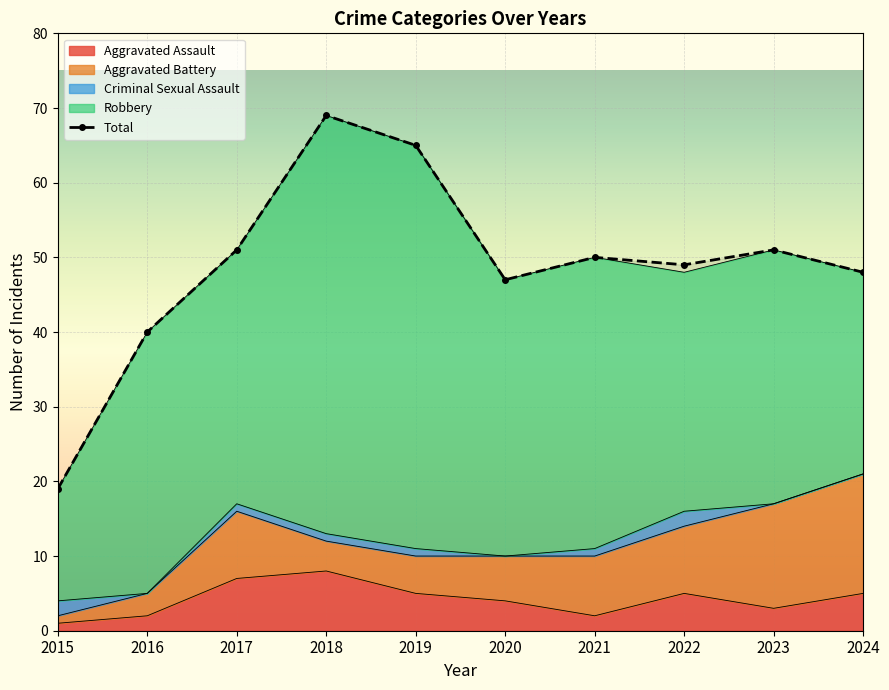

Where is the data nearest to the value 44?

2020